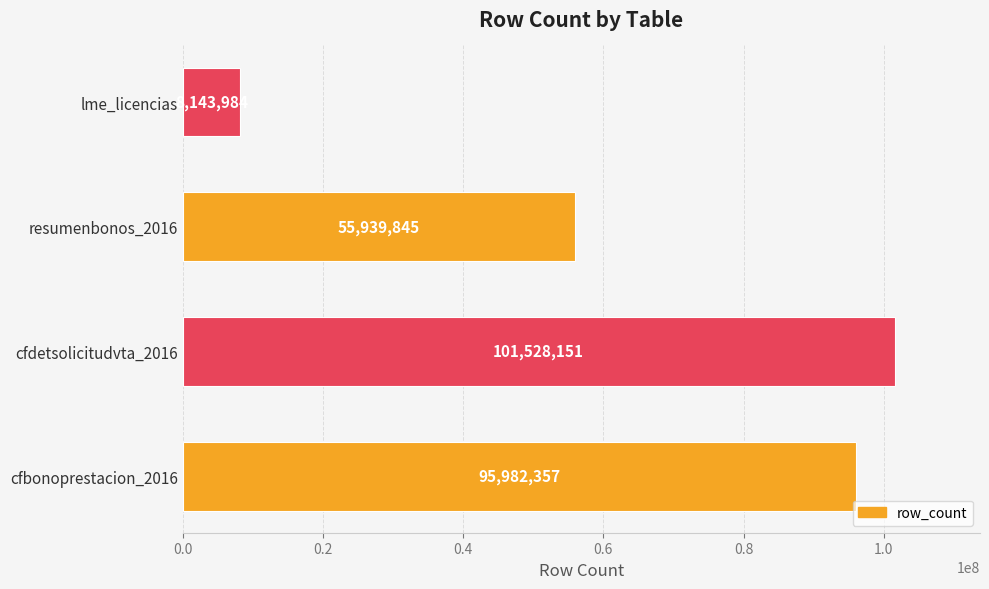

Approximately how many times larger is the value at cfdetsolicitudvta_2016 compared to cfbonoprestacion_2016?

1.1